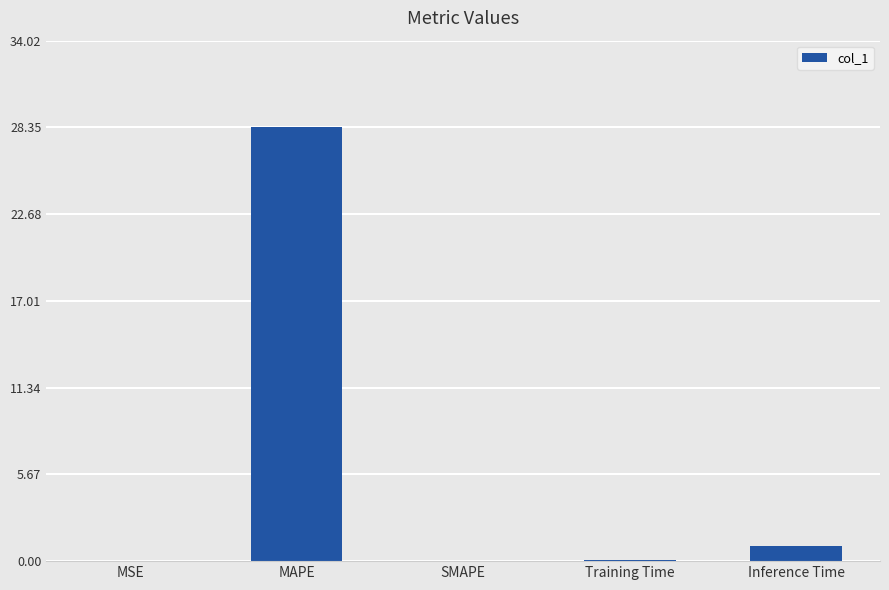

What is the greatest value displayed?

28.3